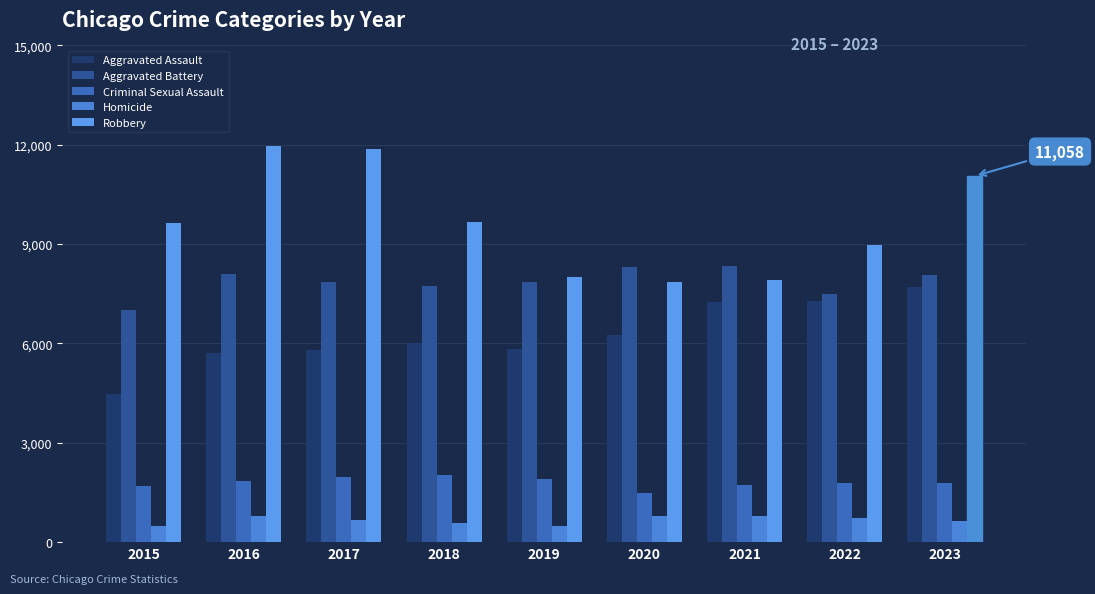

What is the maximum value shown in the chart?

11960